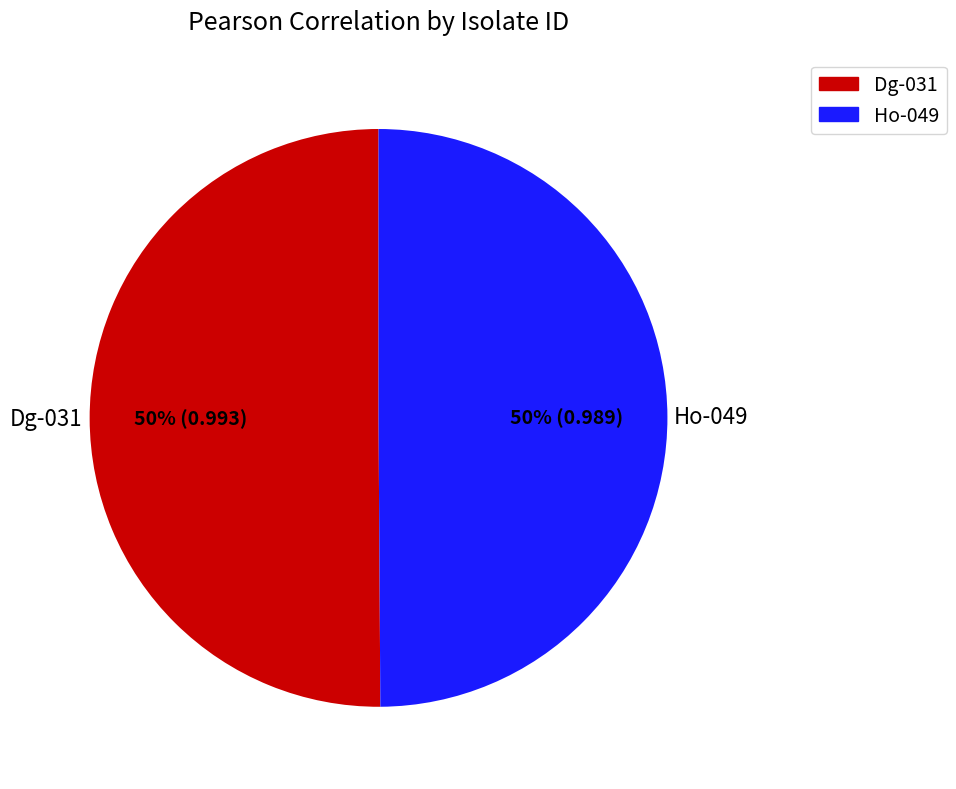

To the nearest percent, what is the average slice percentage?

50%